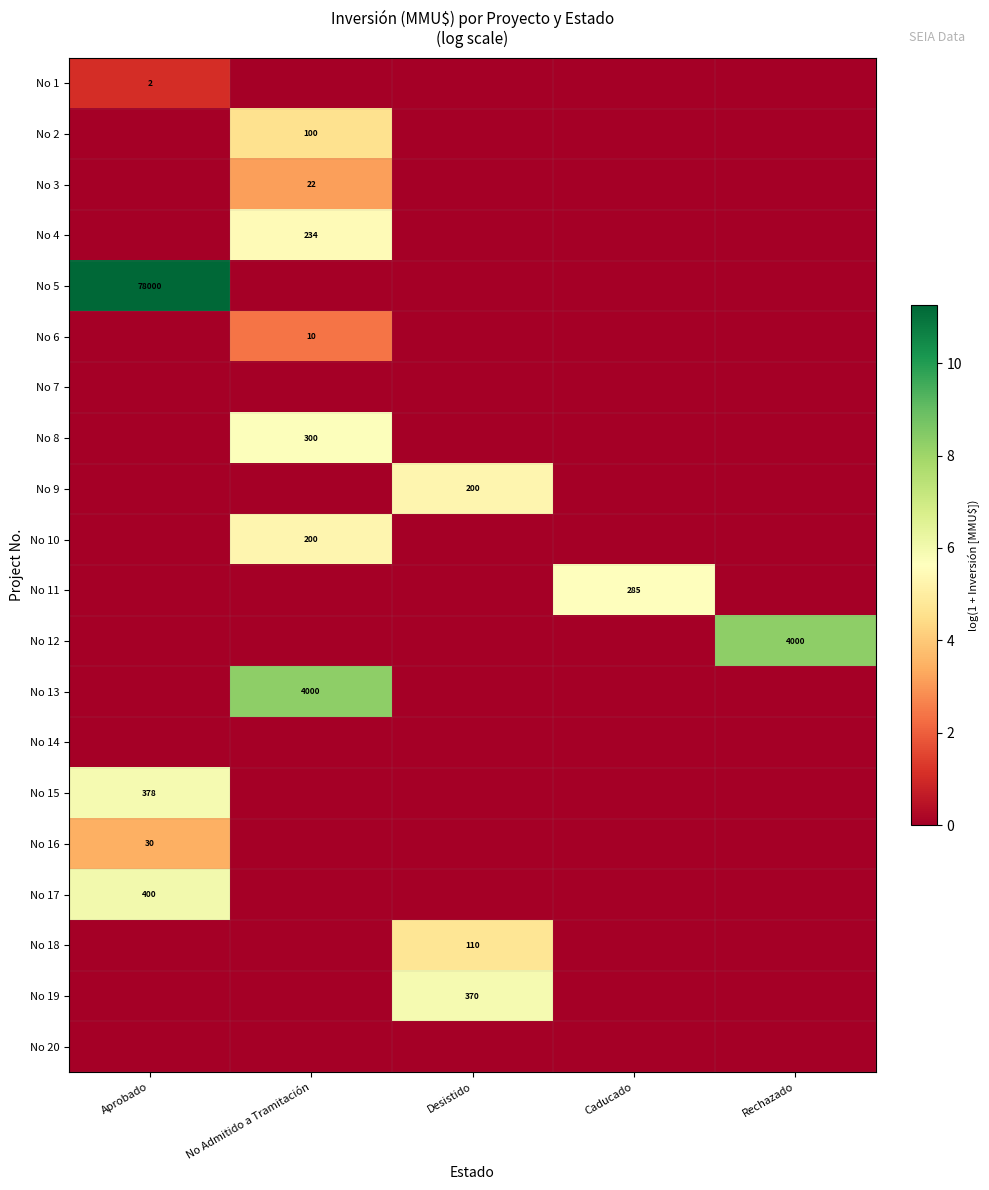

How many No 11 values are between 0 and 1?

4